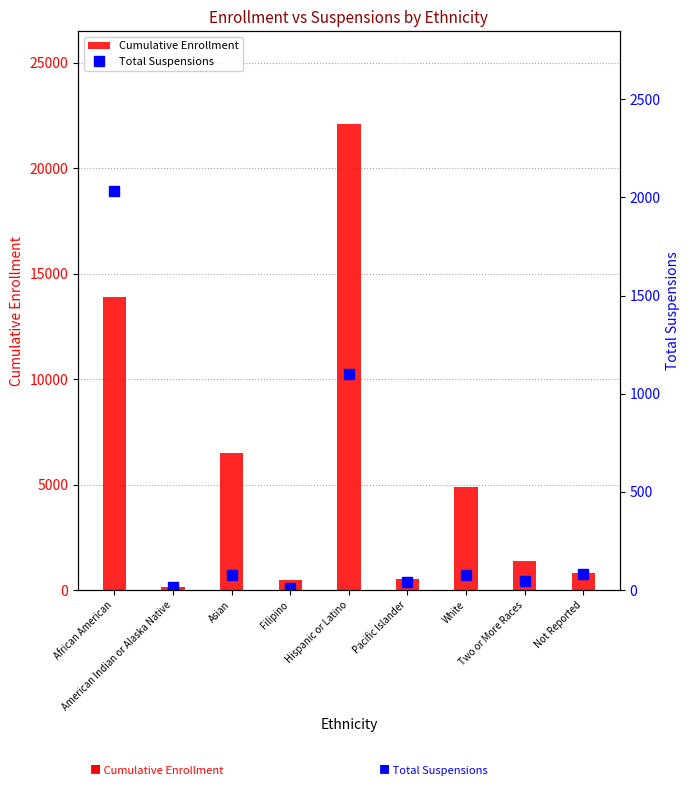

What is the average value of the Total Suspensions series?

387